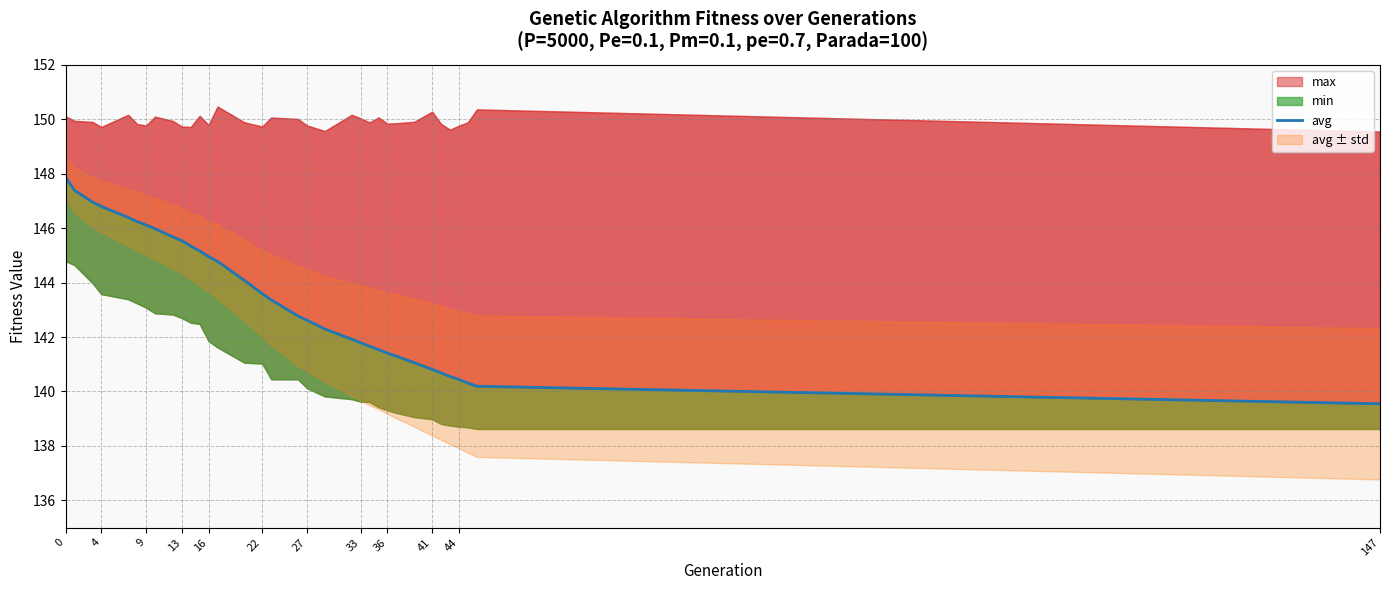

What is the label of the 17th point from the left?

16